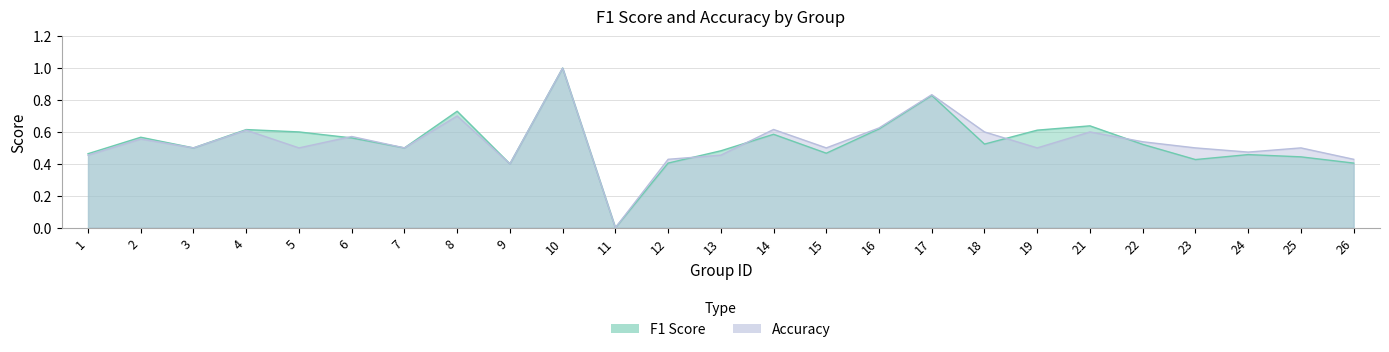

What is the sum of all f1 values?

13.4